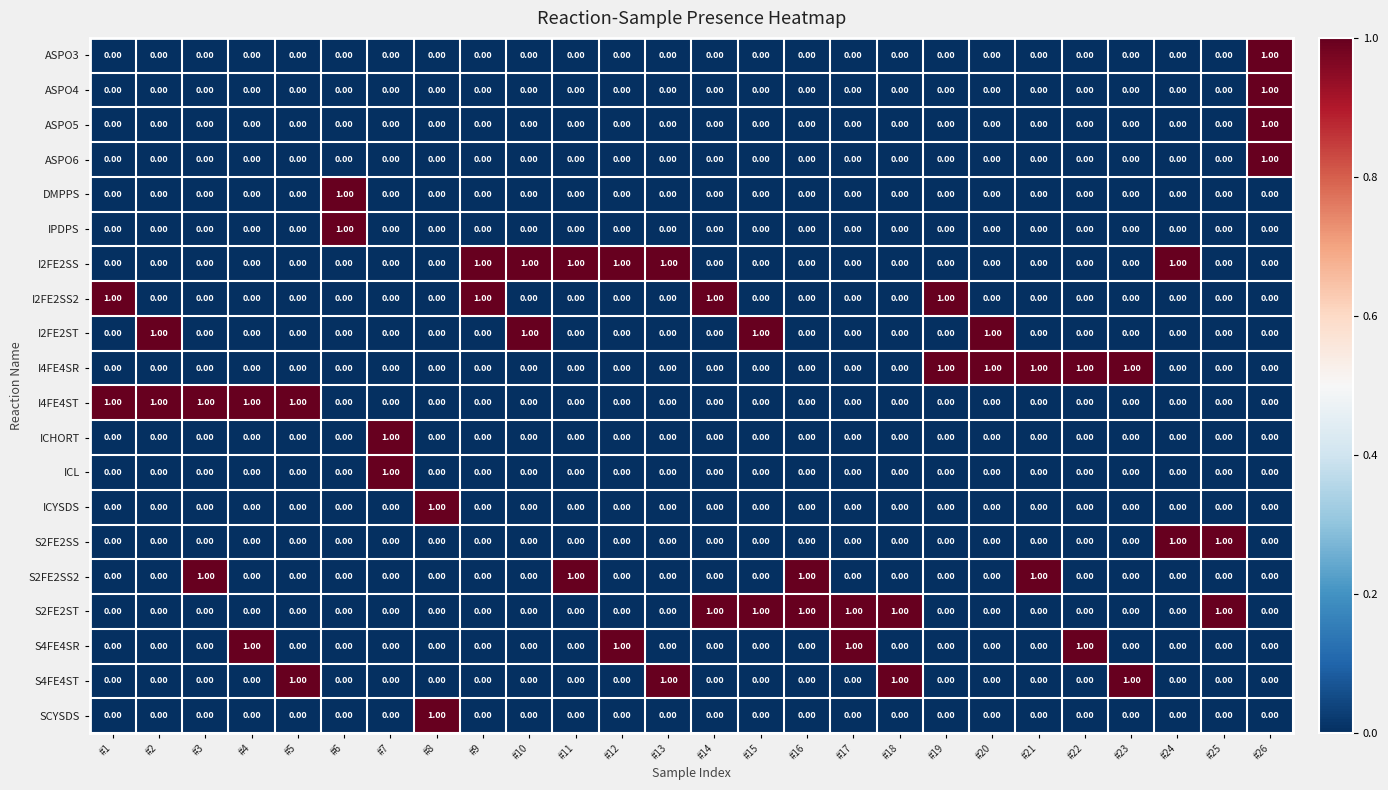

At how many categories does at least one series exceed 0?

26